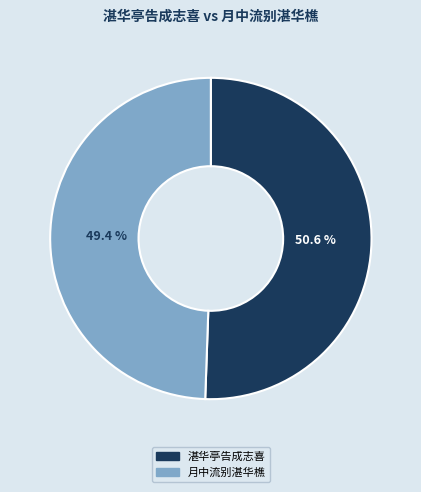

How many slices are in this pie chart?

2